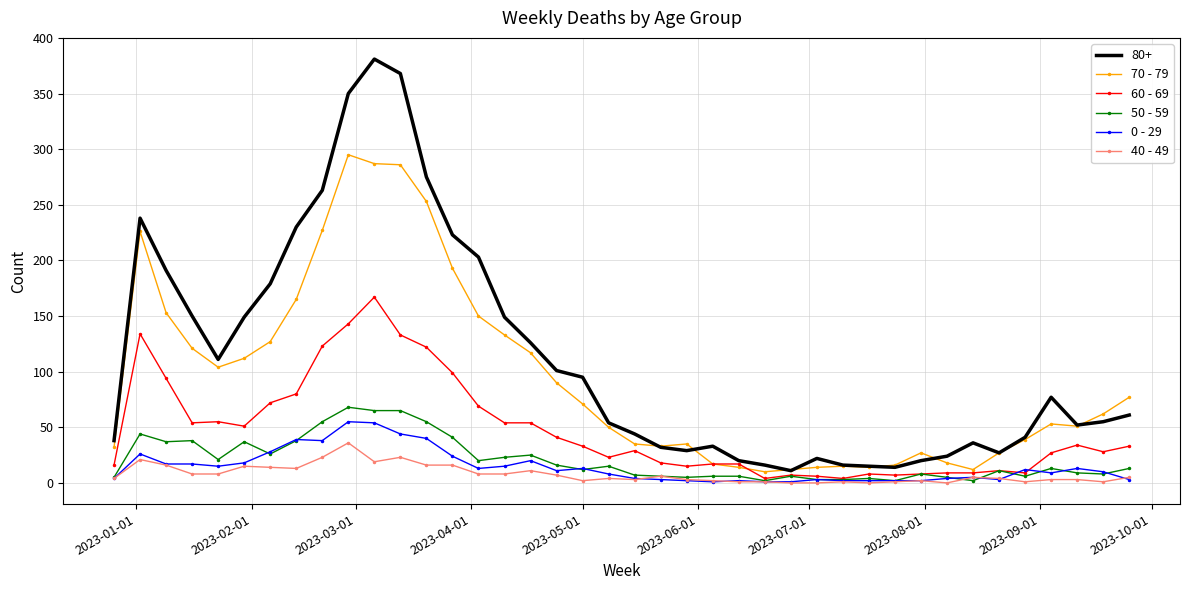

What is the greatest value displayed?

381